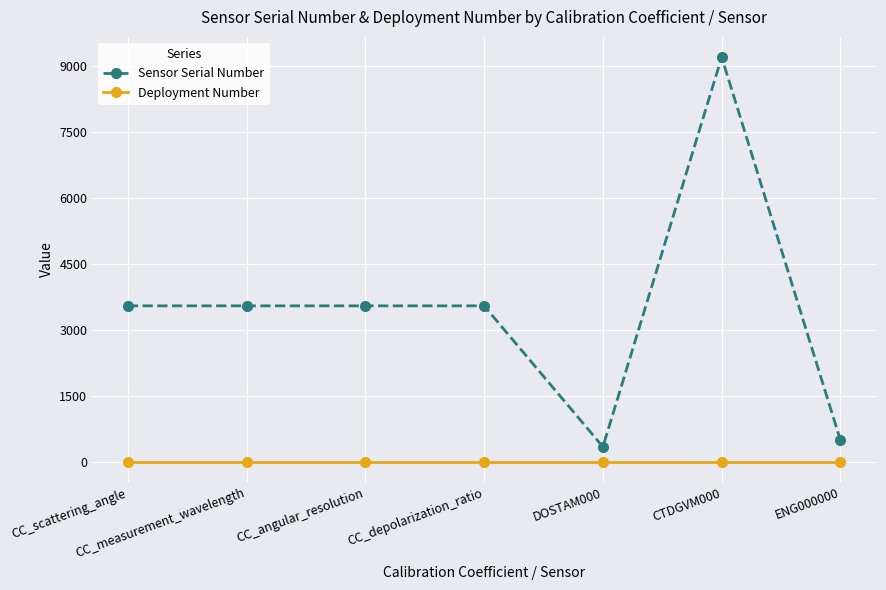

What is the sum of the Deployment Number values at CC_angular_resolution and CC_scattering_angle?

4